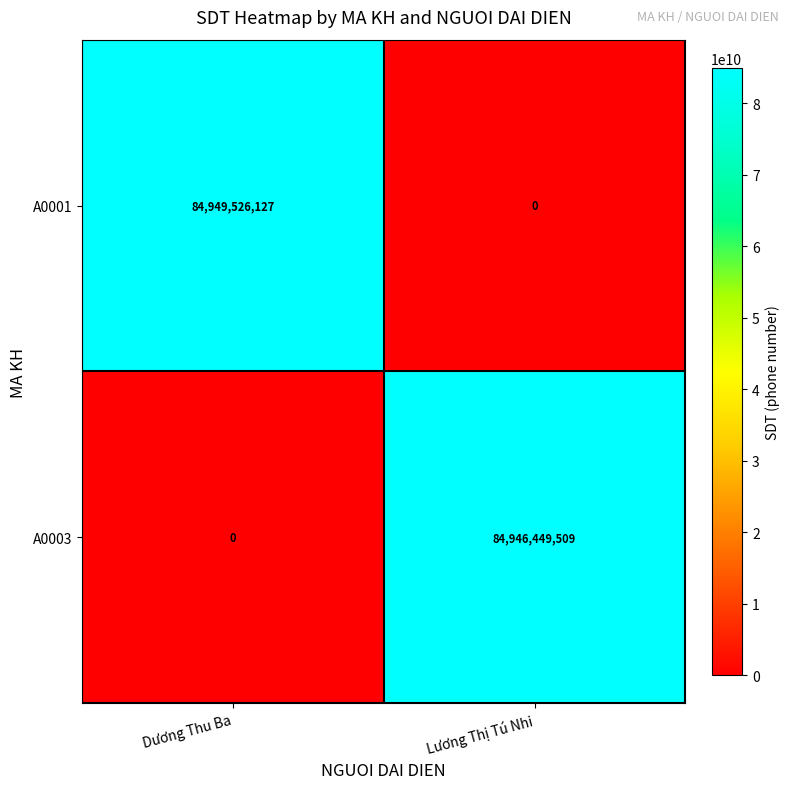

At which category does the chart reach its peak across all series?

Dương Thu Ba